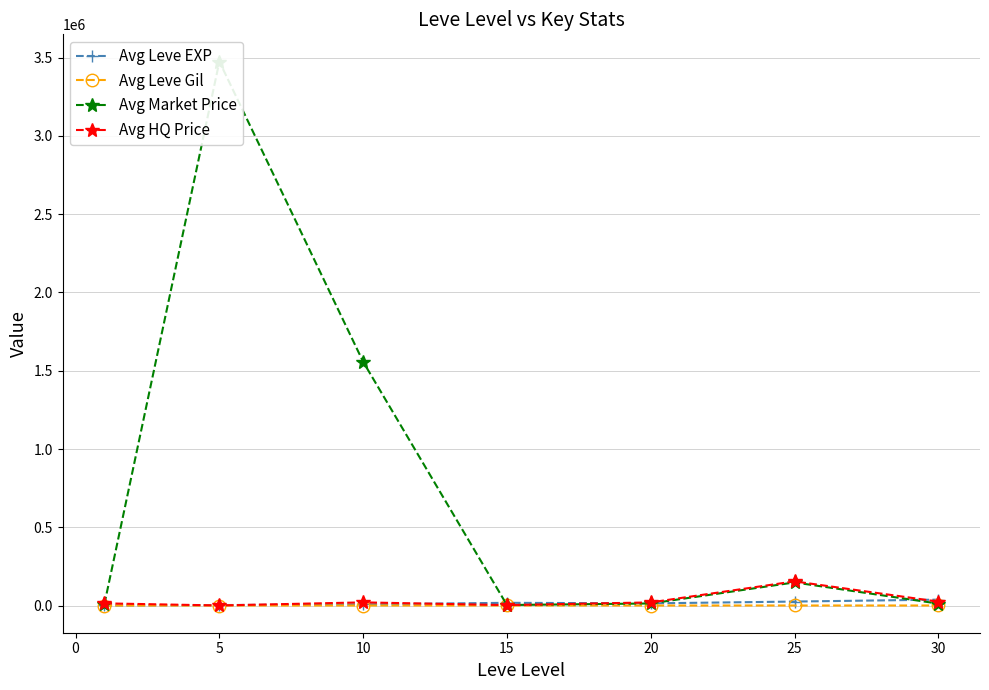

In Avg Leve Gil, how many points are higher than both neighbors (excluding endpoints)?

1